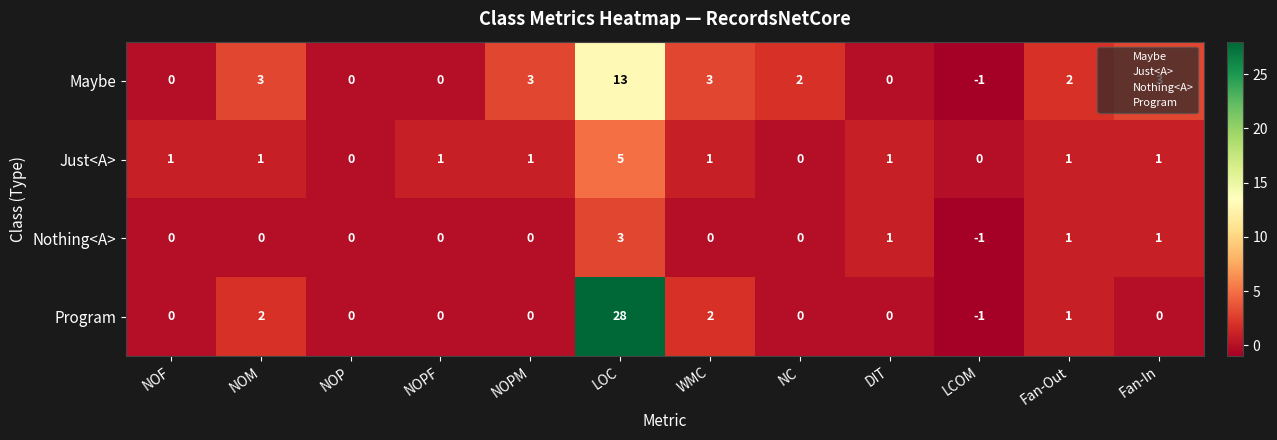

What is the maximum value for Nothing<A>?

3